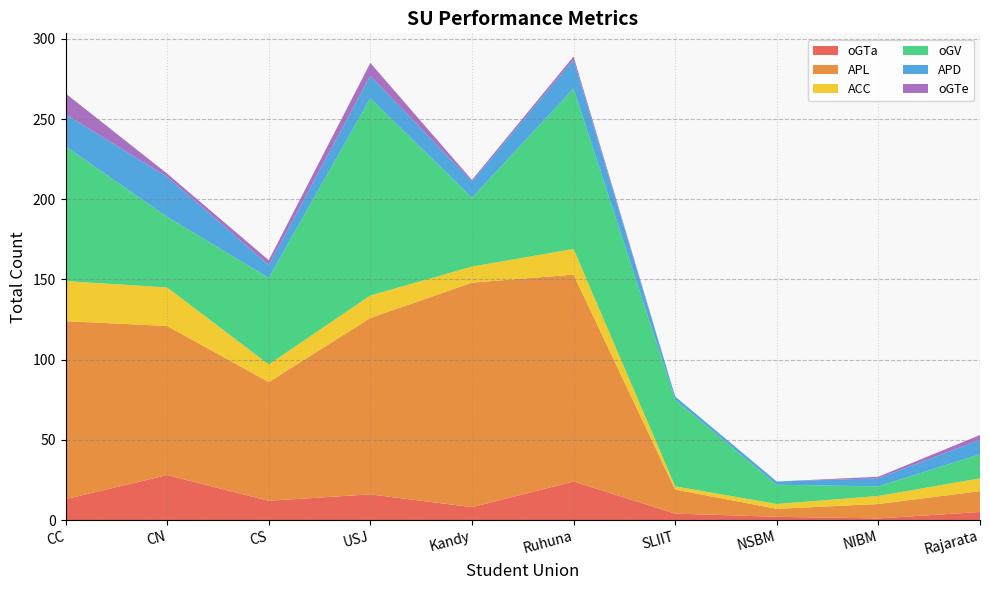

Reading left to right, transcribe all the data shown in this chart.

oGTa: 13	28	12	16	8	24	4	2	1	5
APL: 111	93	74	110	140	129	15	5	9	13
ACC: 25	24	11	14	10	16	2	3	5	8
oGV: 84	44	54	123	43	100	54	12	6	15
APD: 20	25	8	14	10	18	2	2	5	9
oGTe: 13	2	3	8	1	2	0	0	1	3